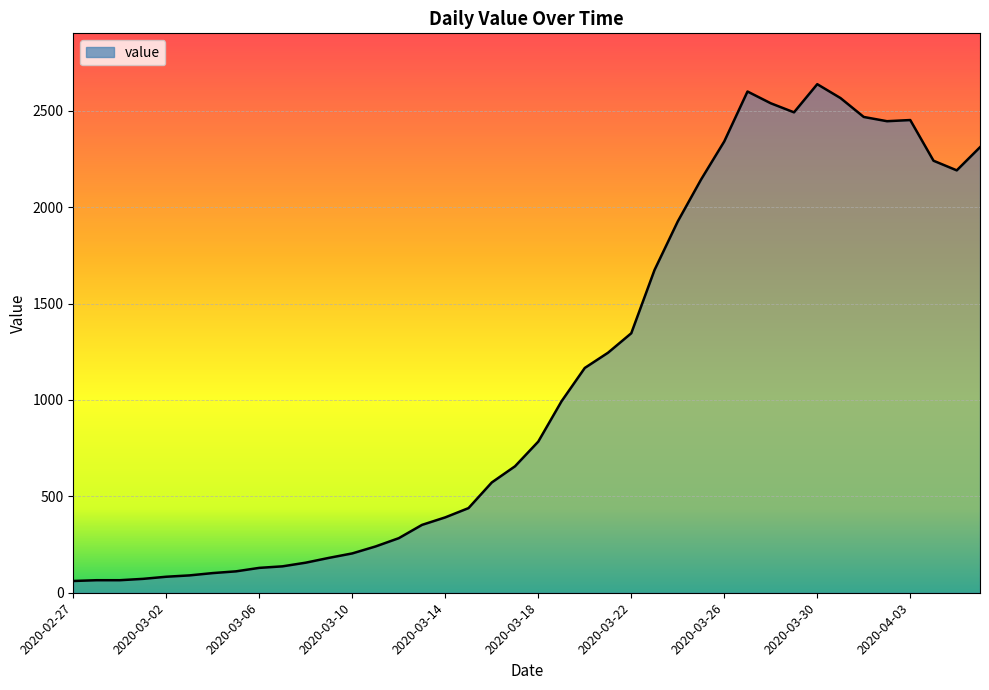

What is the smallest value displayed?

61